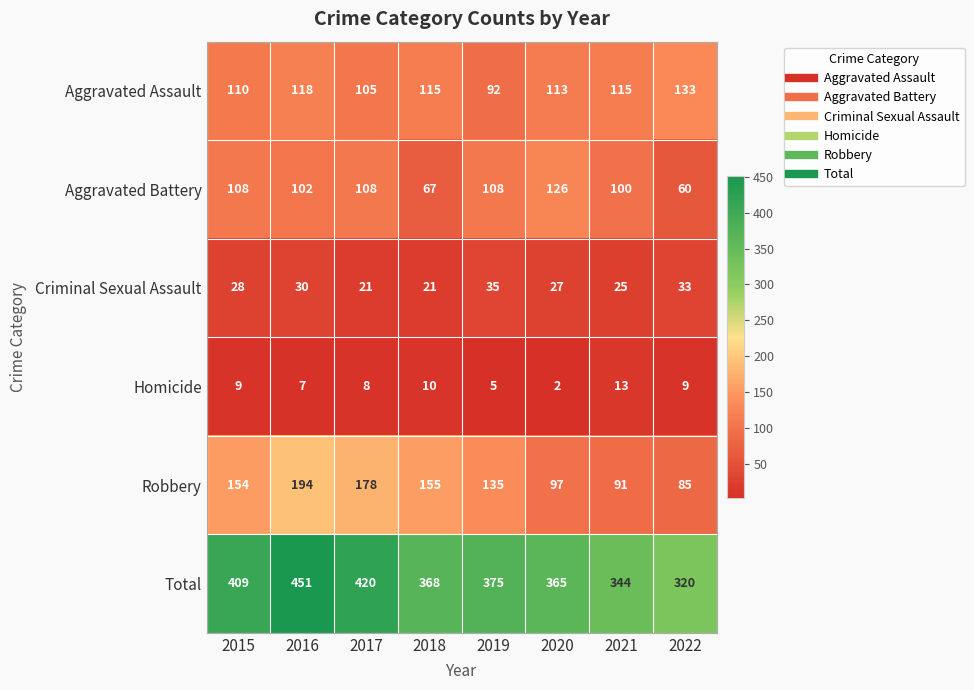

What is the difference between the maximum and second lowest values in the Aggravated Assault series?

28